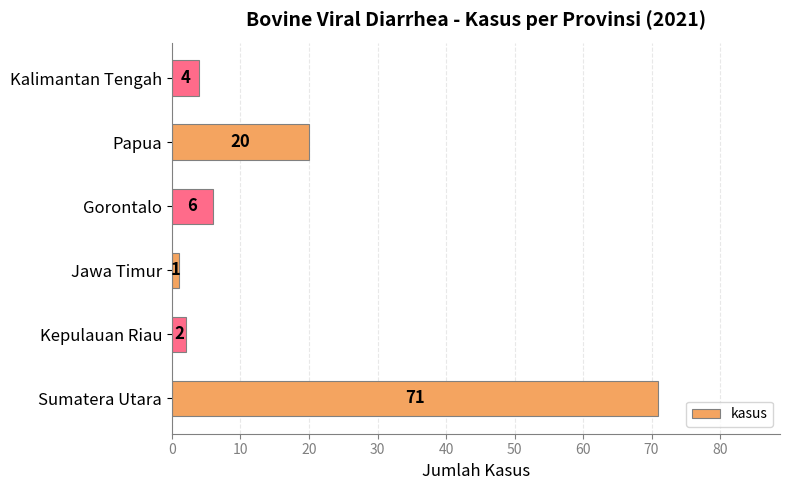

The value at Kepulauan Riau is 2. True or false?

True